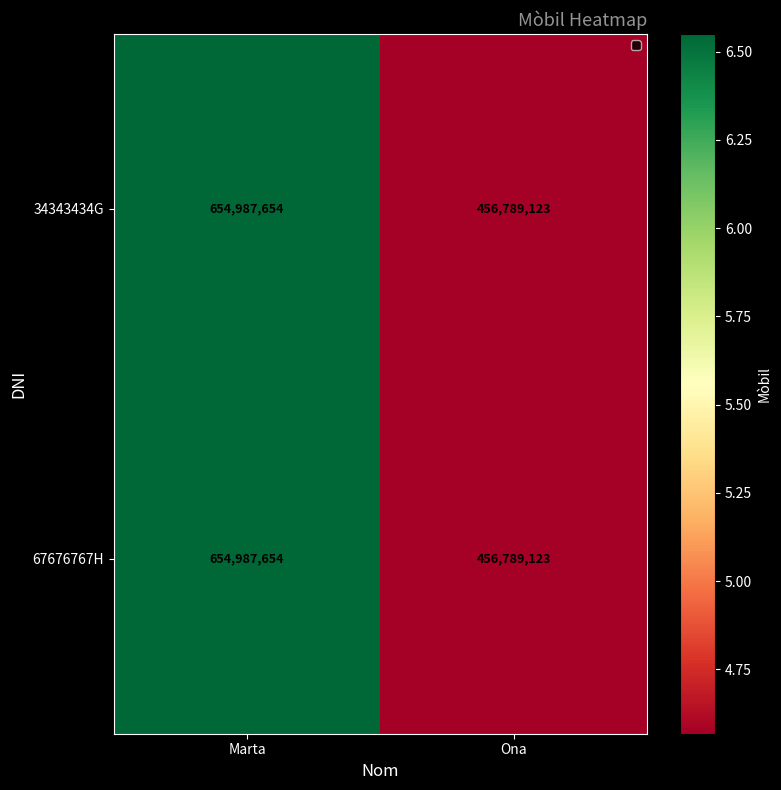

Rank the categories by 67676767H value from lowest to highest.

Ona, Marta